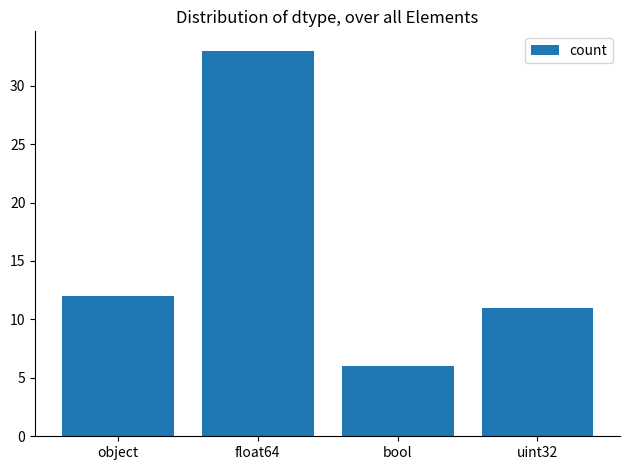

What is the label of the 1st bar from the right?

uint32